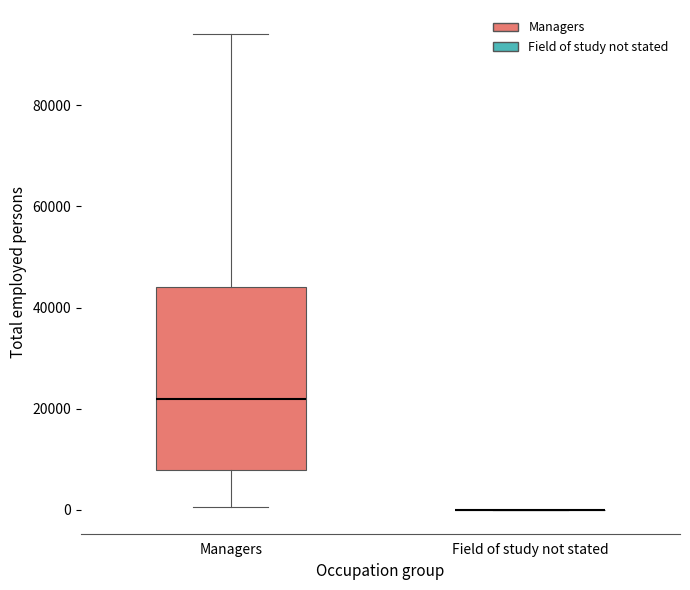

Which box is the tallest, from its lower edge to its upper edge?

Managers